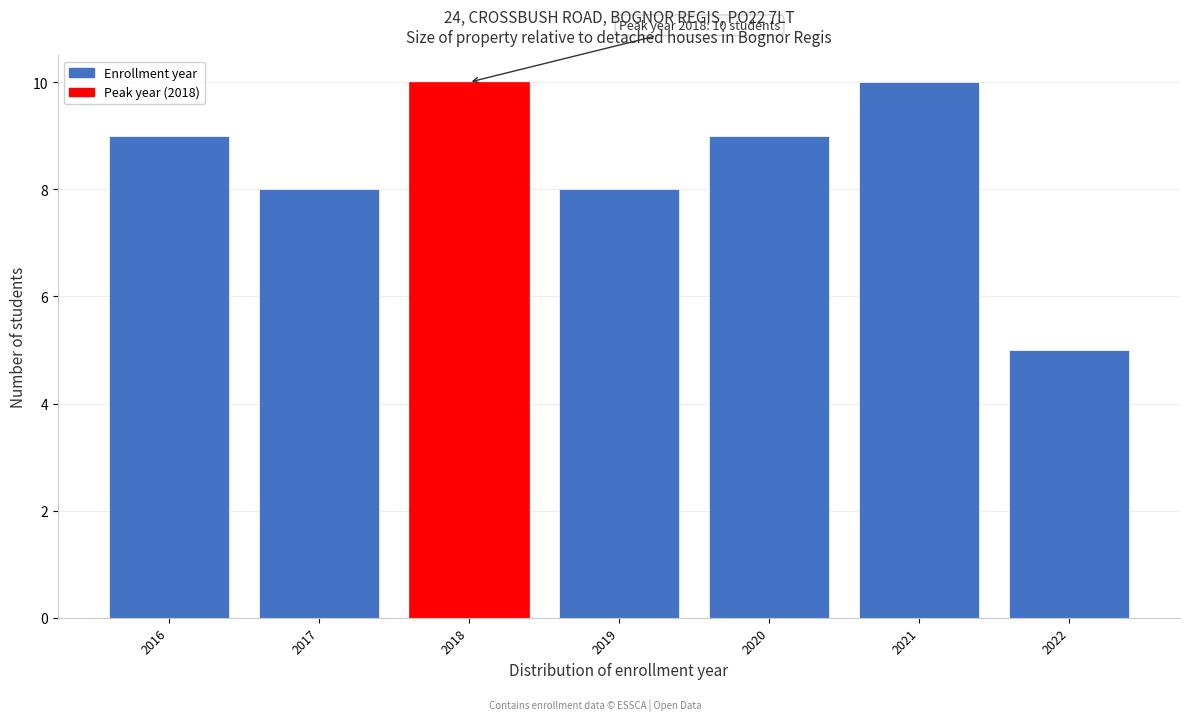

Reading left to right, transcribe all the data shown in this chart.

9	8	10	8	9	10	5